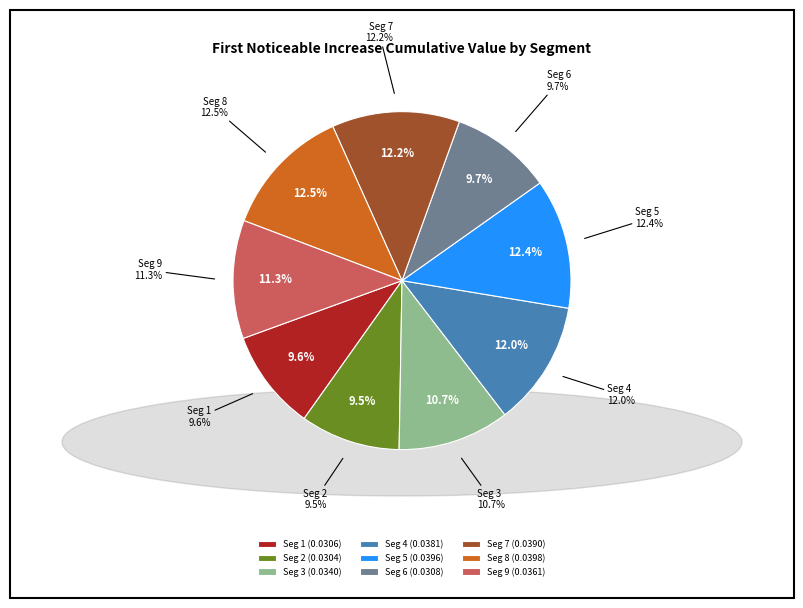

True or false: signal segment 9 accounts for 11% of the total.

True